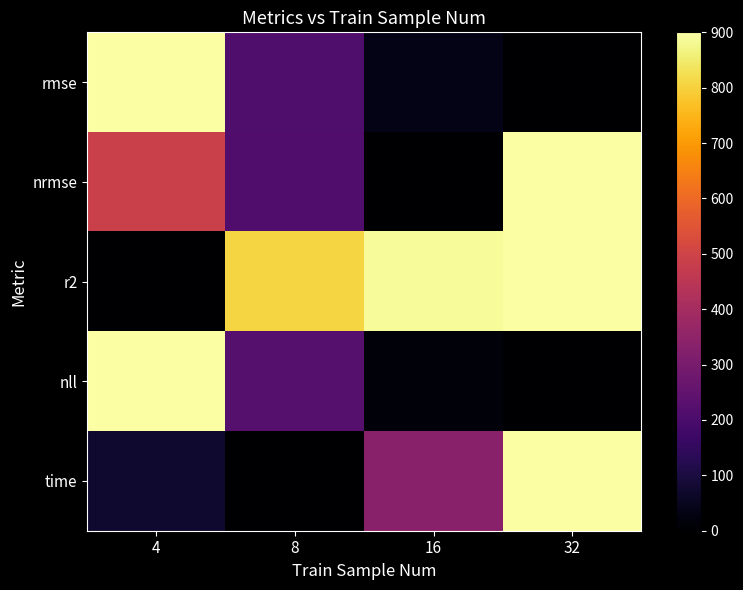

Between 4 and 32, which series saw the biggest shift?

rmse